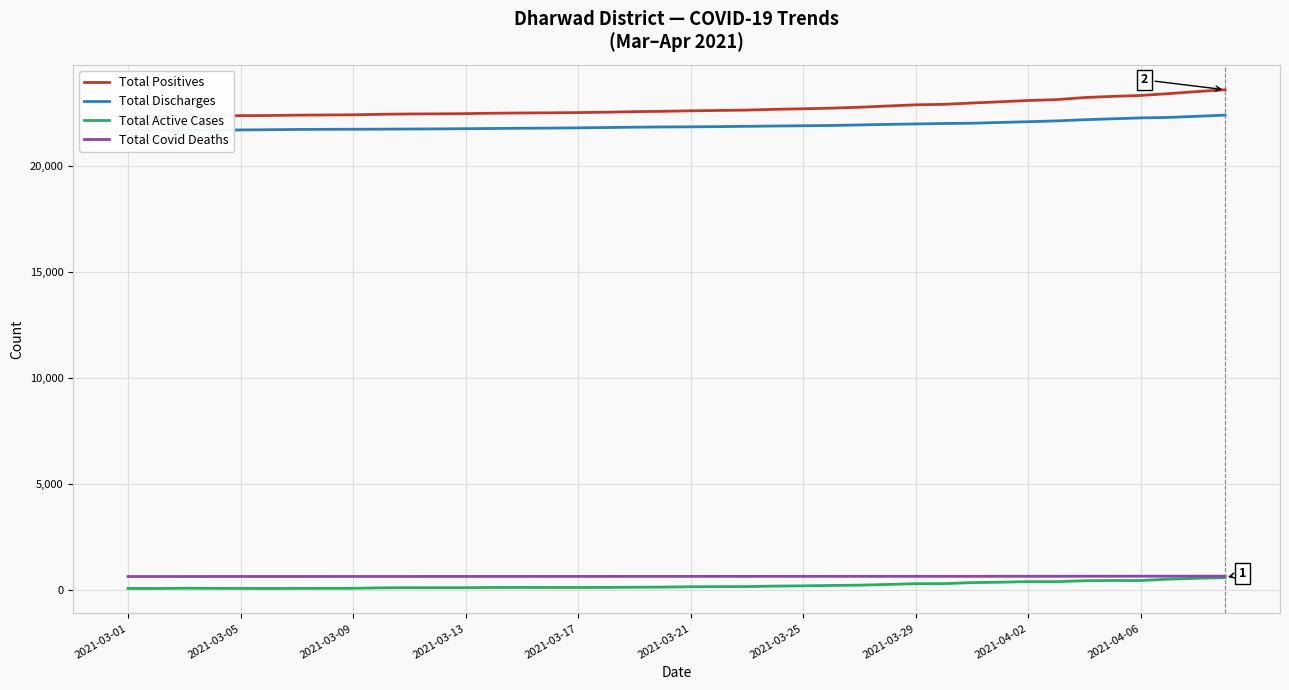

What is the maximum value for Total Covid Deaths?

635